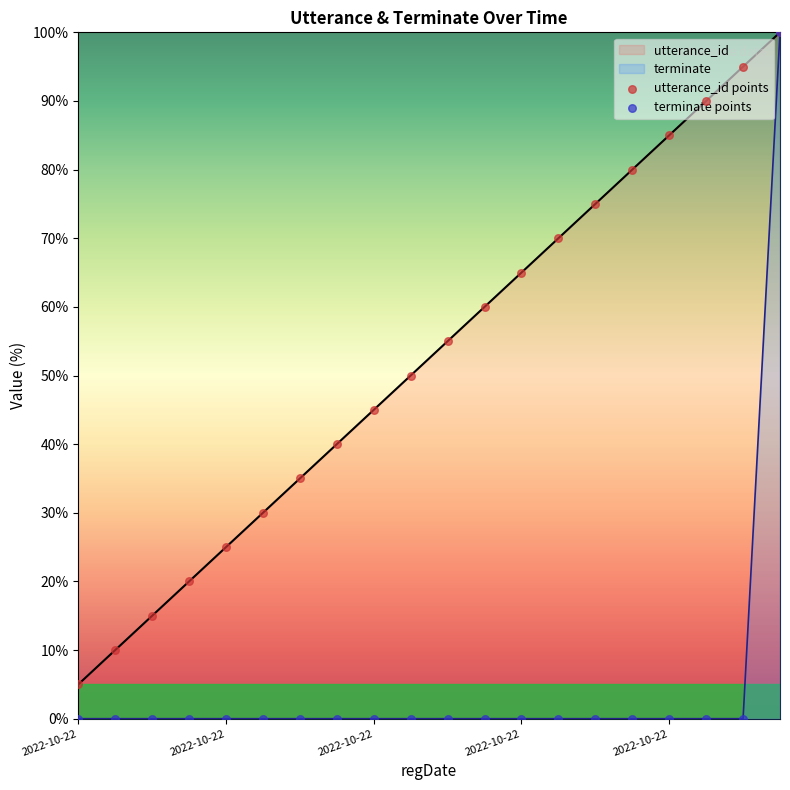

At how many categories does at least one series exceed 18?

17